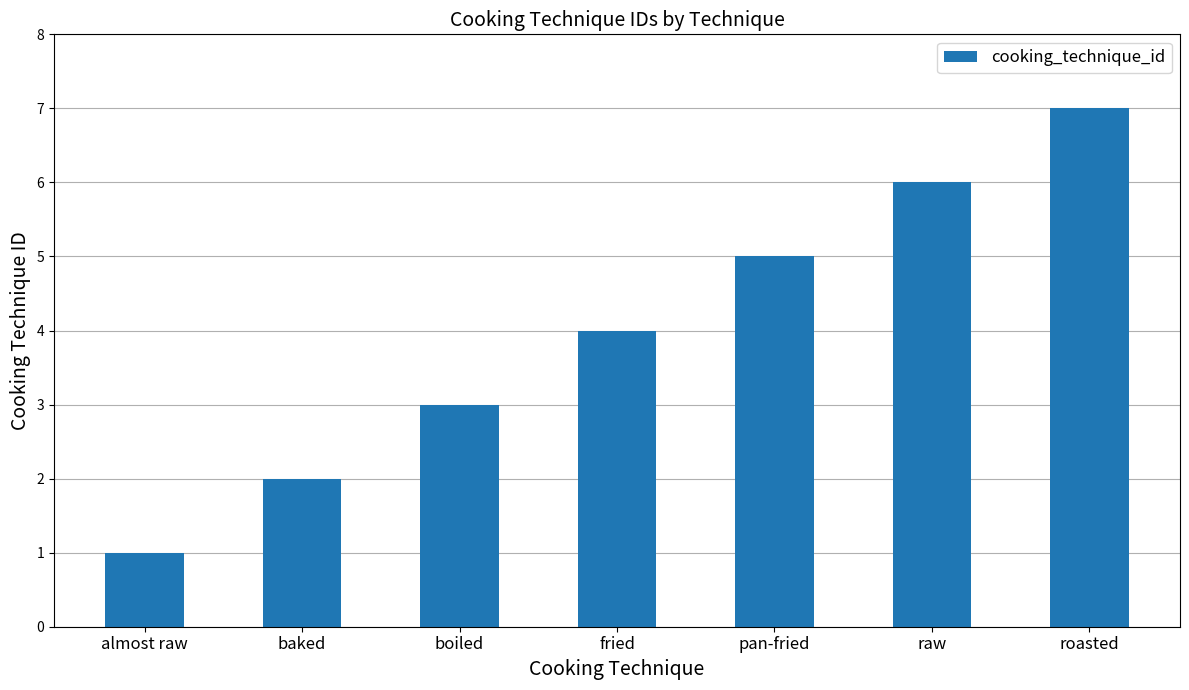

What is the value of the 6th bar from the left?

6